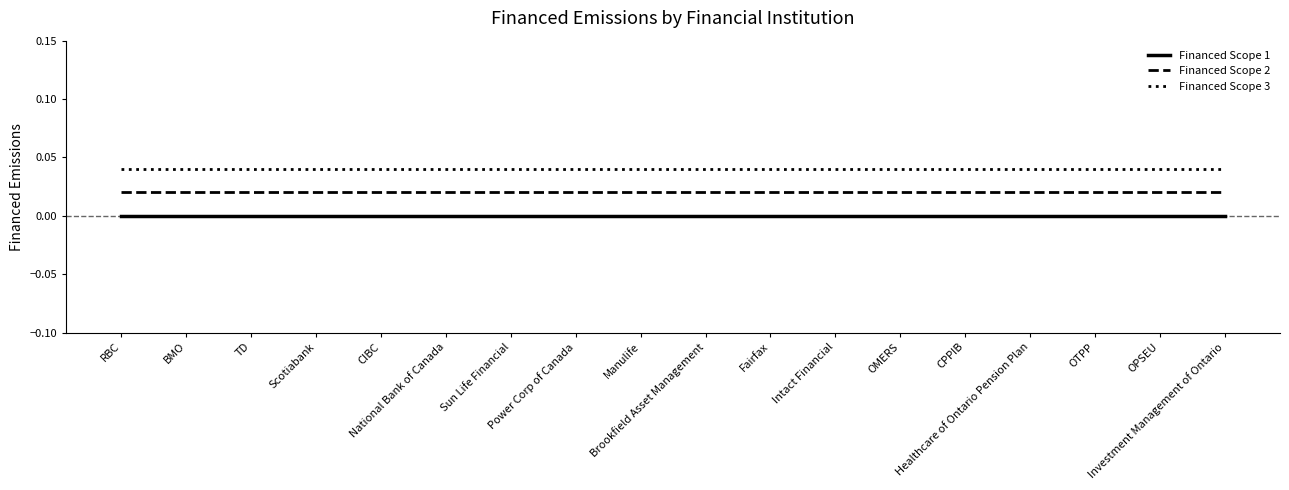

Is the value of Financed Scope 1 at Sun Life Financial greater than the value of Financed Scope 3 at TD?

No